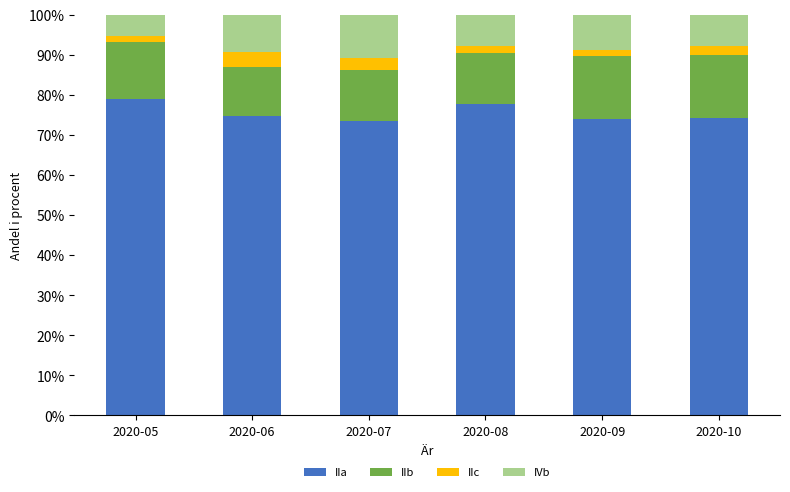

What is the total value across all series at 2020-10?

100.0